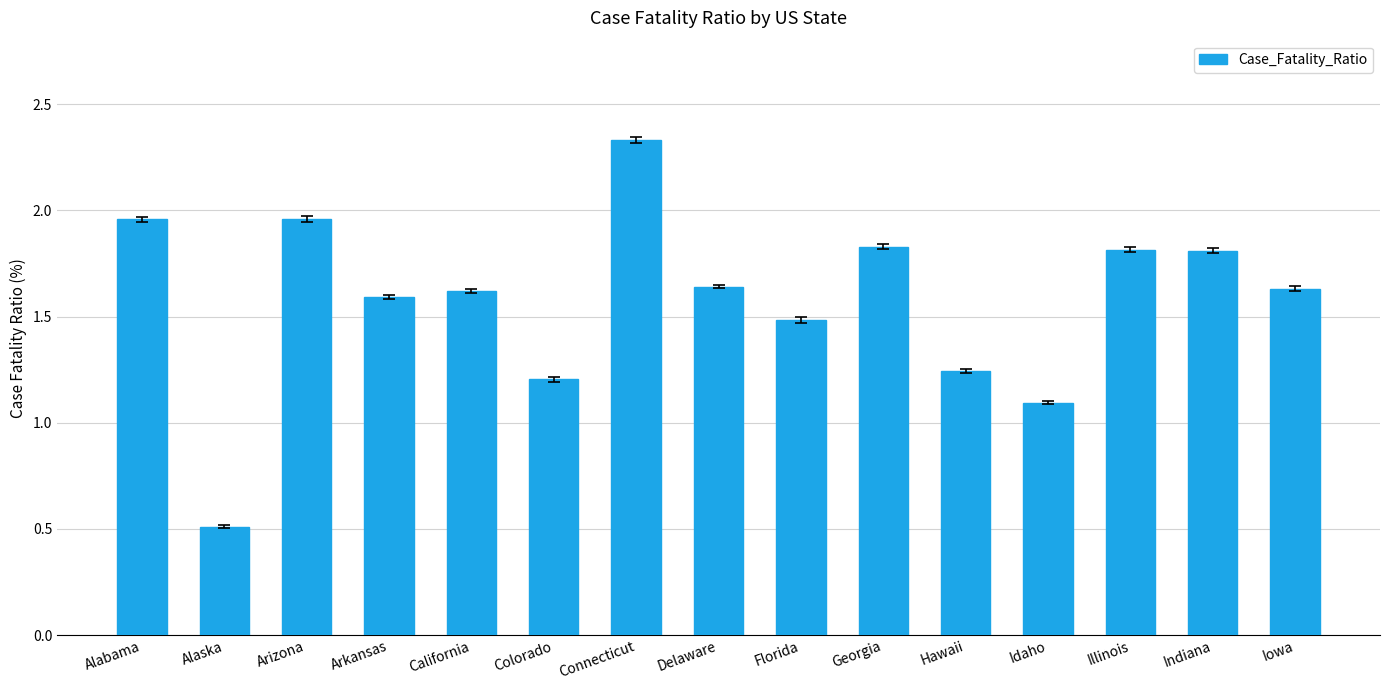

What is the difference between the second highest and minimum values?

1.4